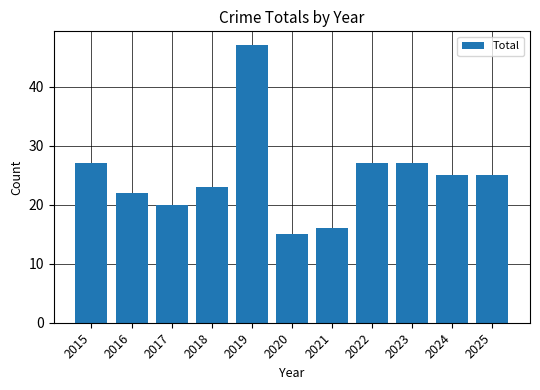

Does the chart contain any negative values?

No